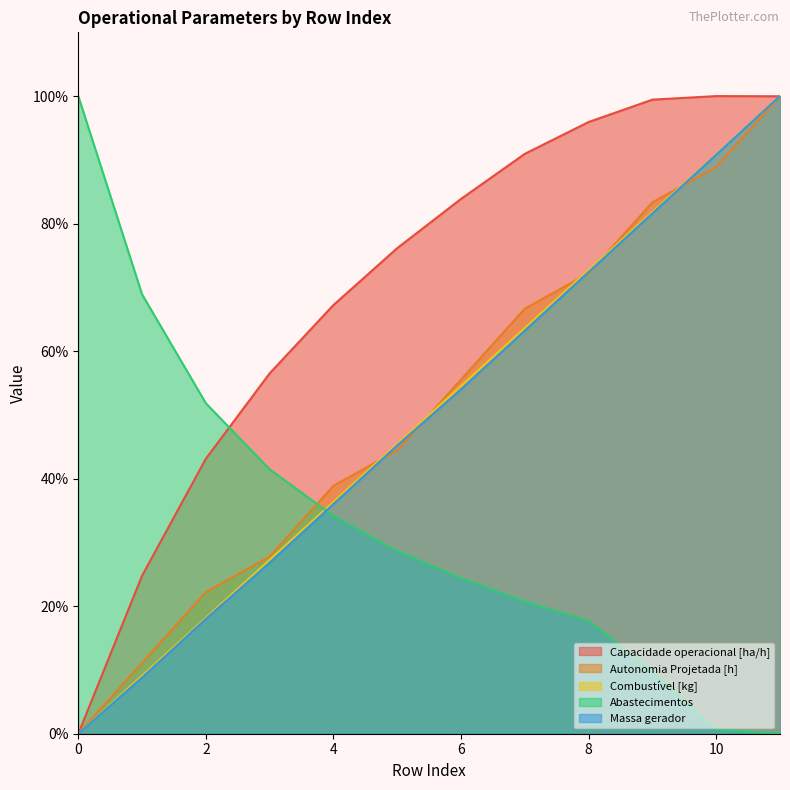

True or false: Massa gerador has more than 0 points higher than both neighbors.

False